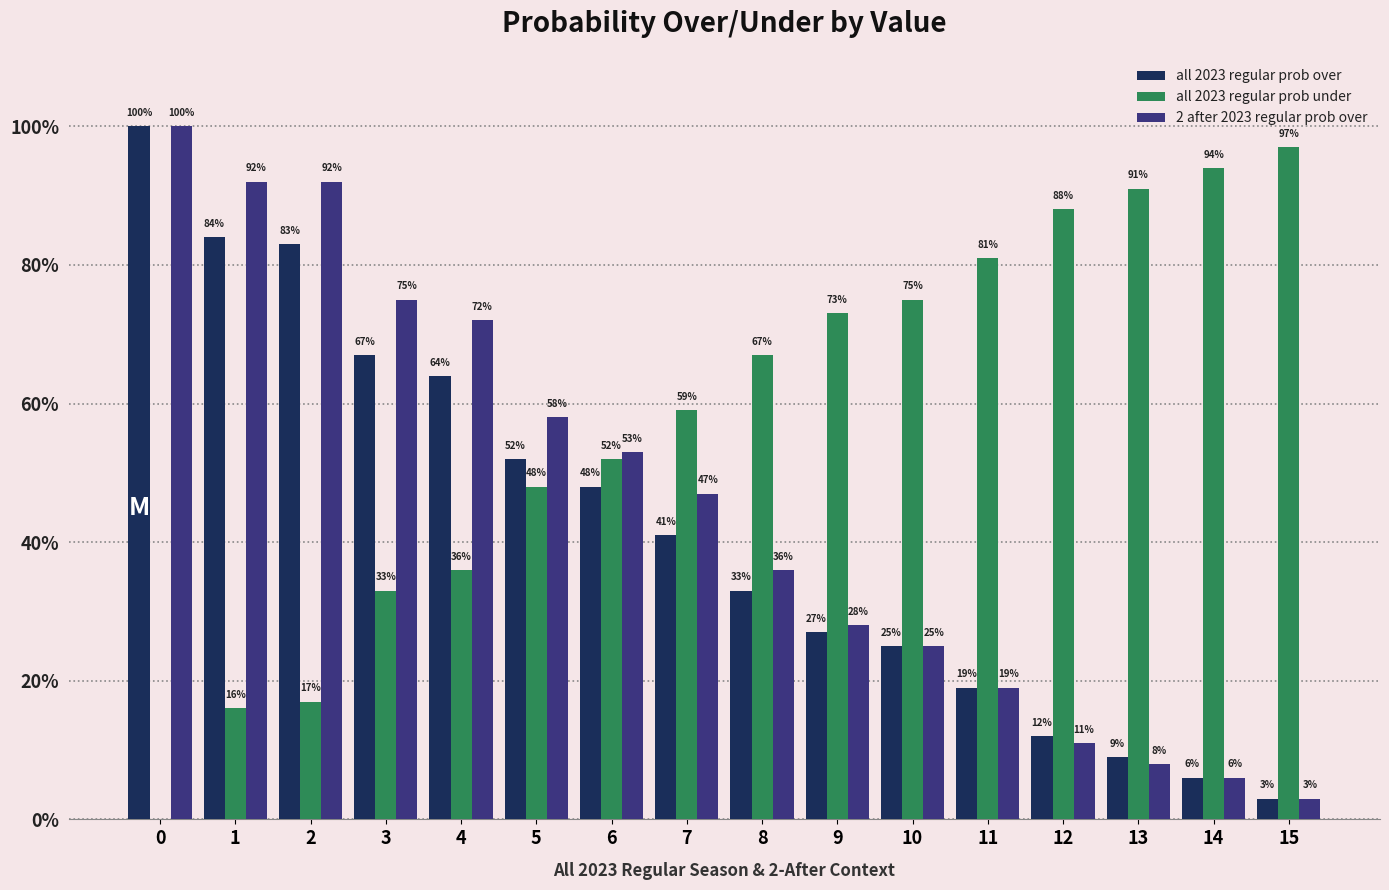

What is the sum of all all 2023 regular prob under values?

927